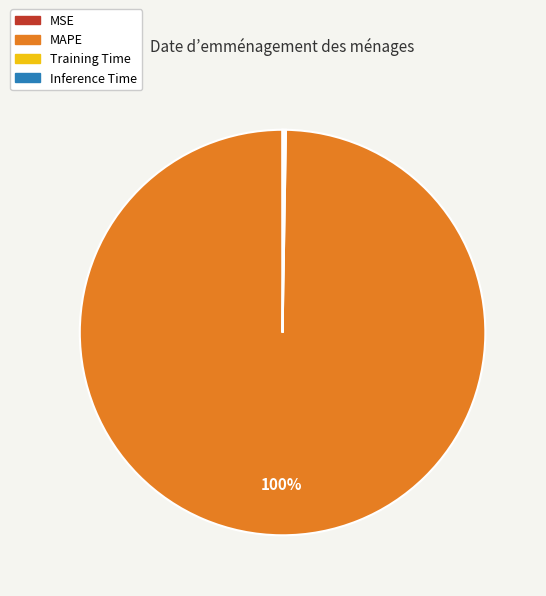

To the nearest percent, what percentage of the pie is MAPE?

100%